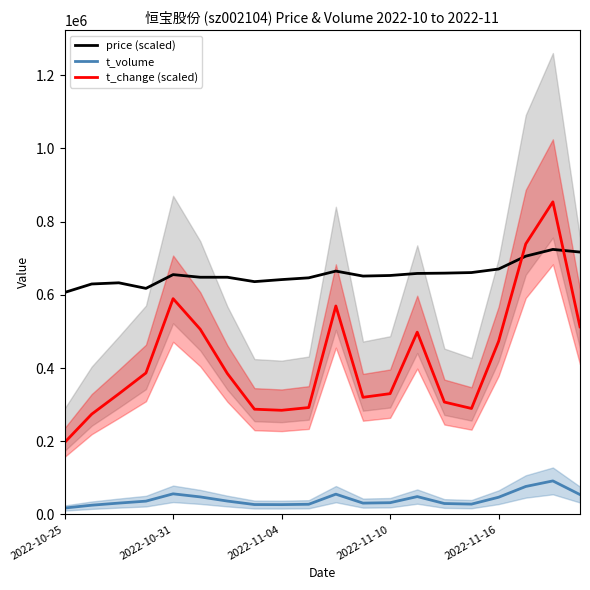

What is the total value across all series at 13?

1205172.0